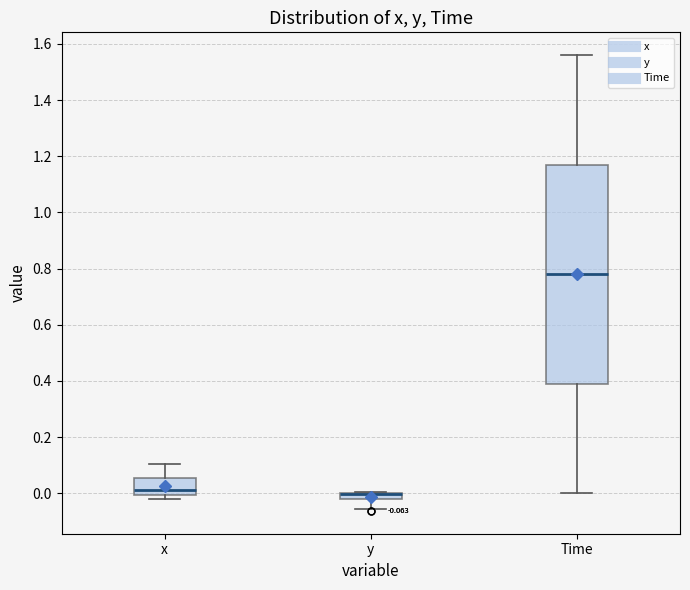

Comparing the boxes themselves (not the whiskers), which one is the tallest?

Time